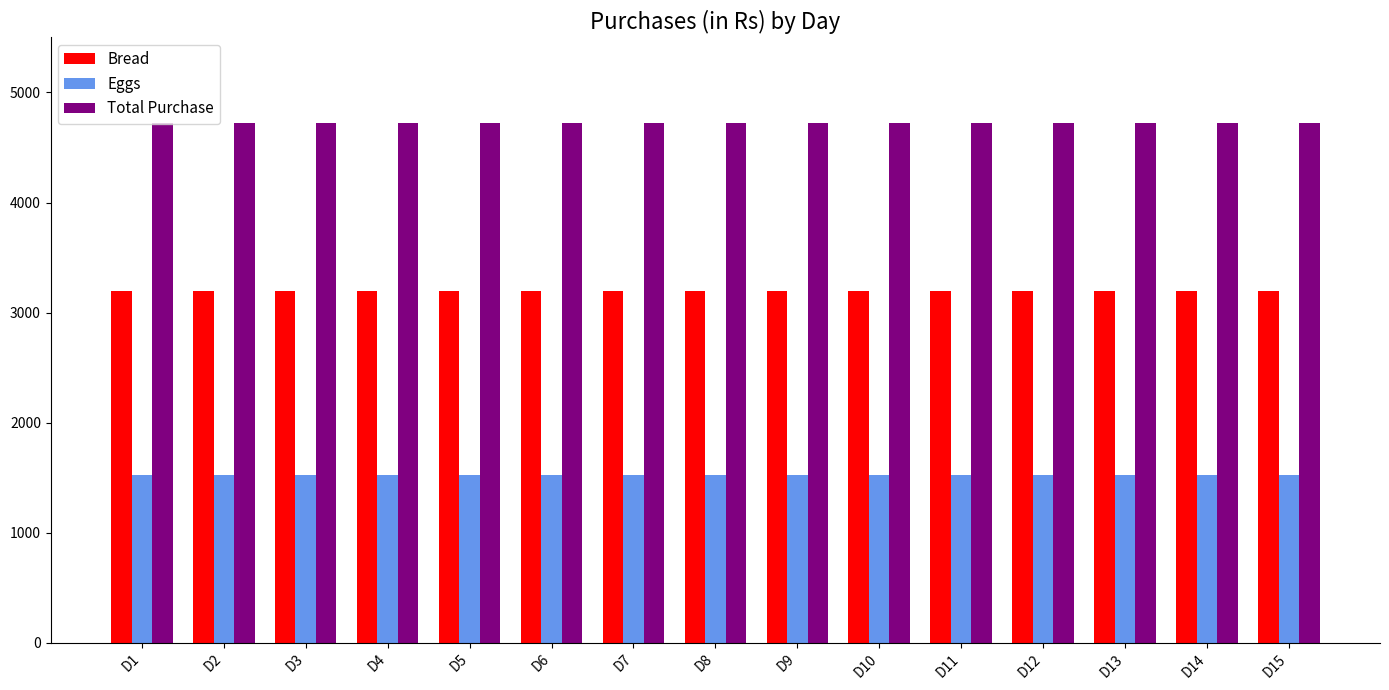

What is the value of the Bread bar at the 6th from the left?

3200